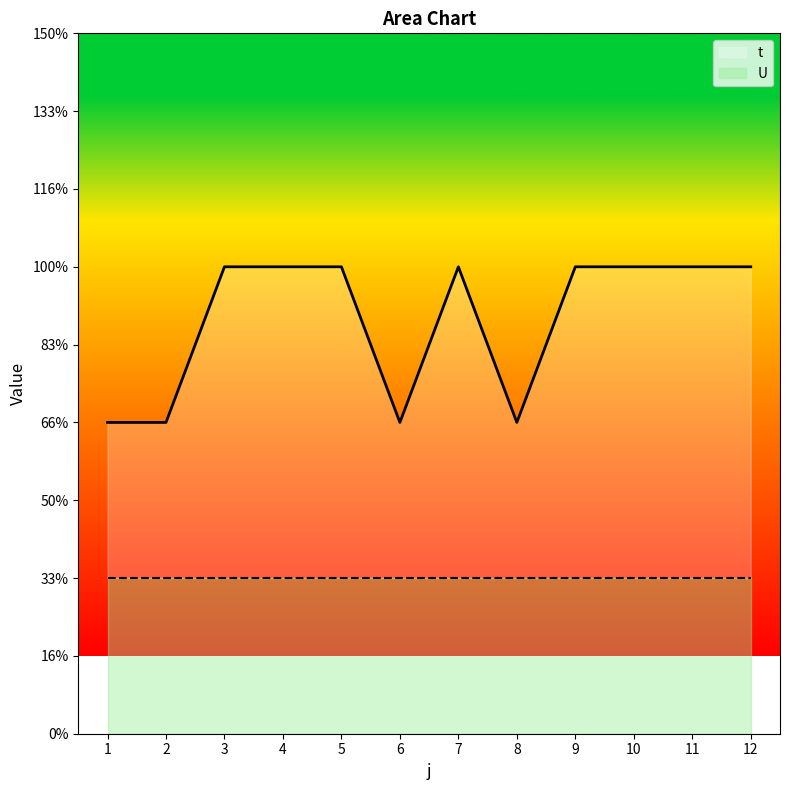

Is it true that the value at 10 is 2?

False